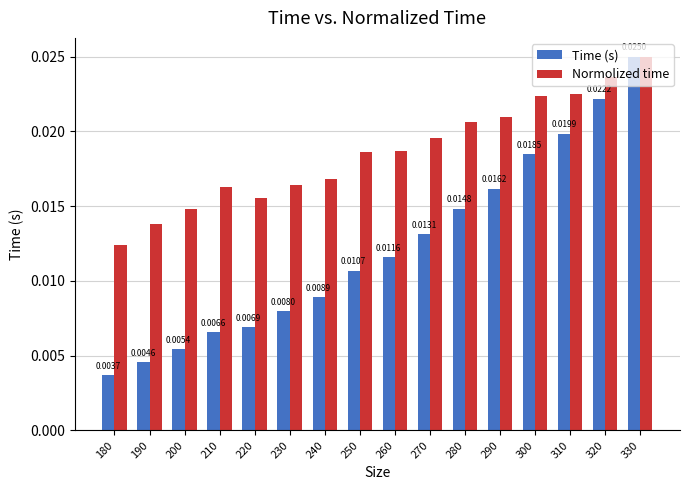

Which series changed the most between 190 and 230?

Time (s)